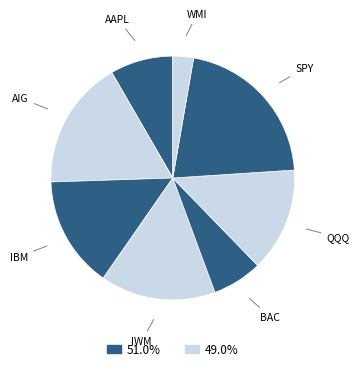

What is the smallest slice in the pie chart?

WMI